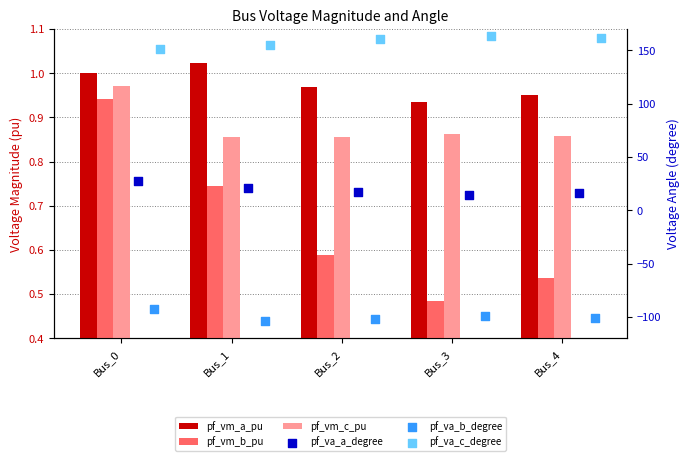

Which series reaches the minimum Y coordinate?

pf_va_b_degree